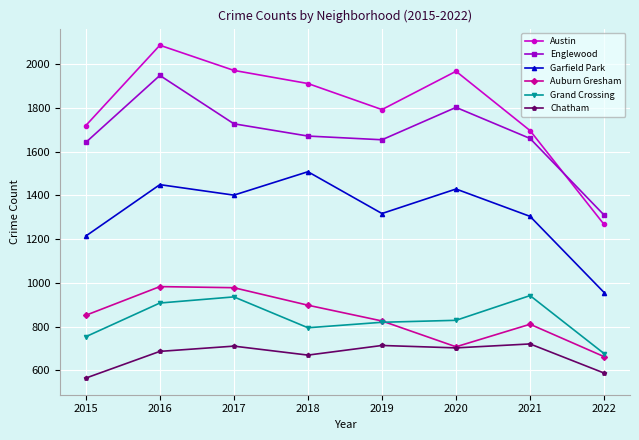

What is the minimum value shown in the chart?

565